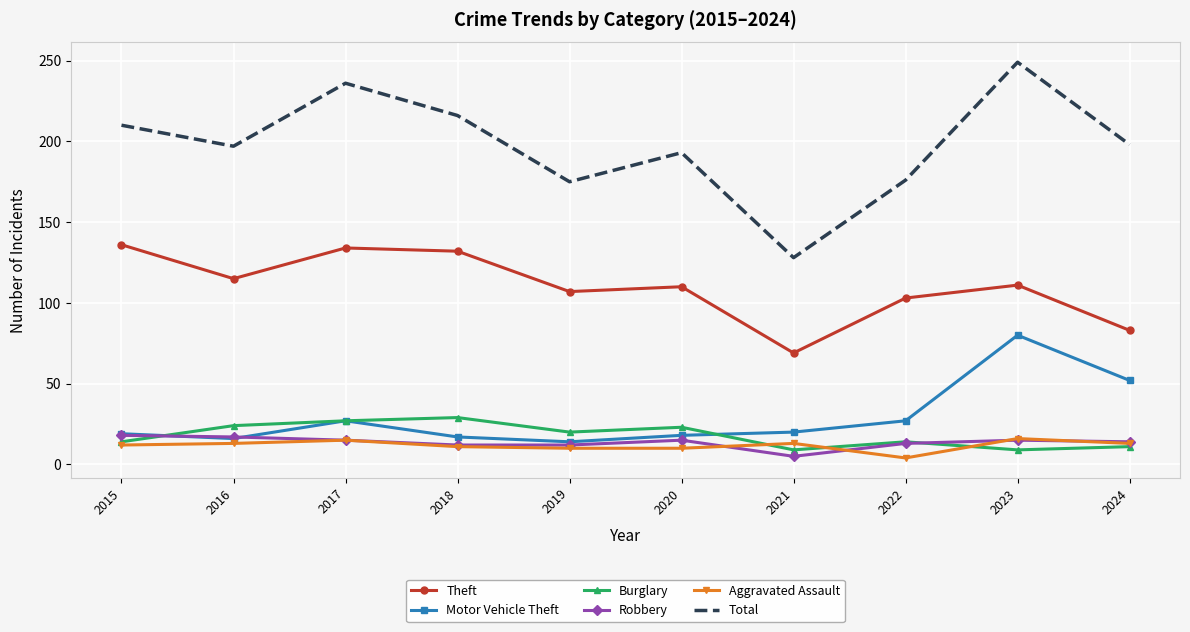

What is the average value of the Total series?

198